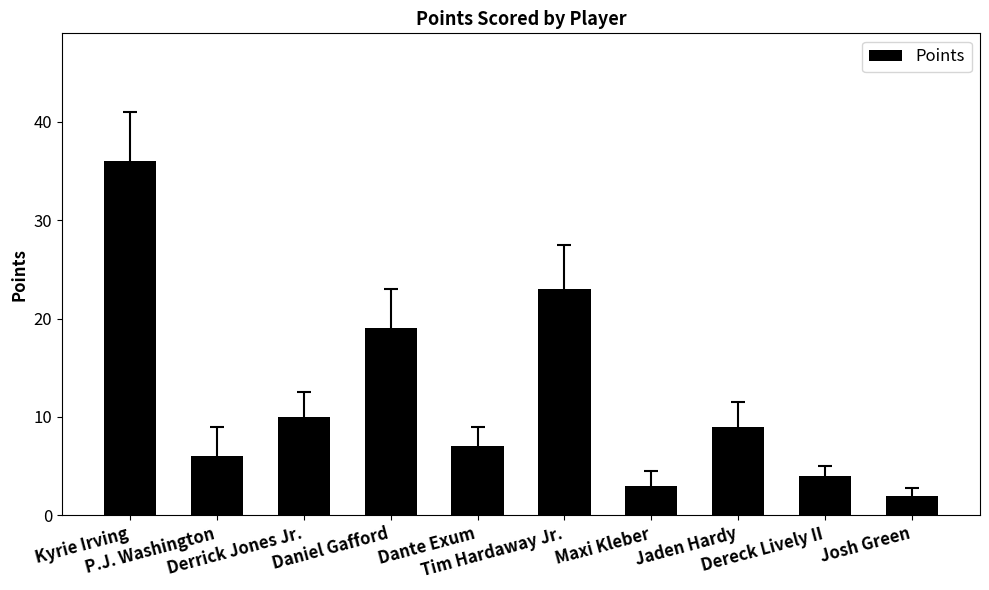

How many data points are less than 9?

5